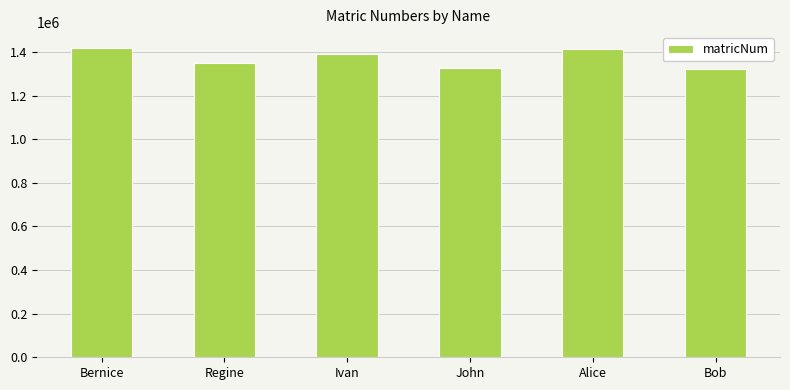

What is the average value?

1370384